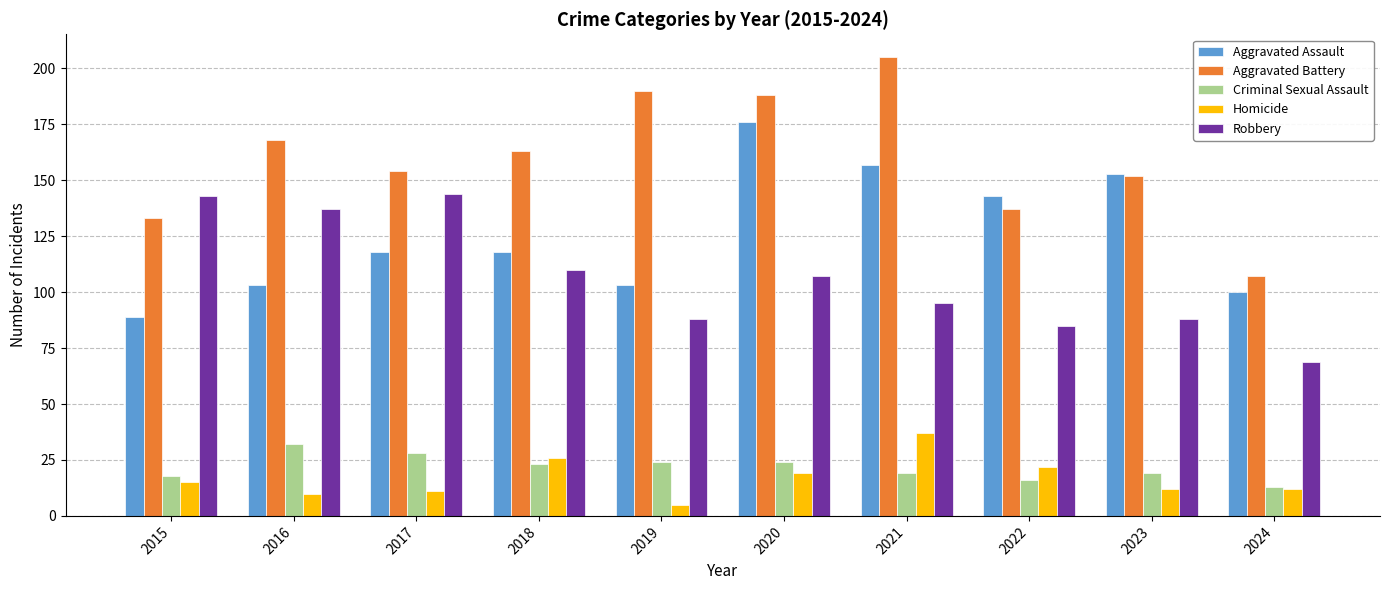

List the series in order of their peak value, highest first.

Aggravated Battery, Aggravated Assault, Robbery, Homicide, Criminal Sexual Assault